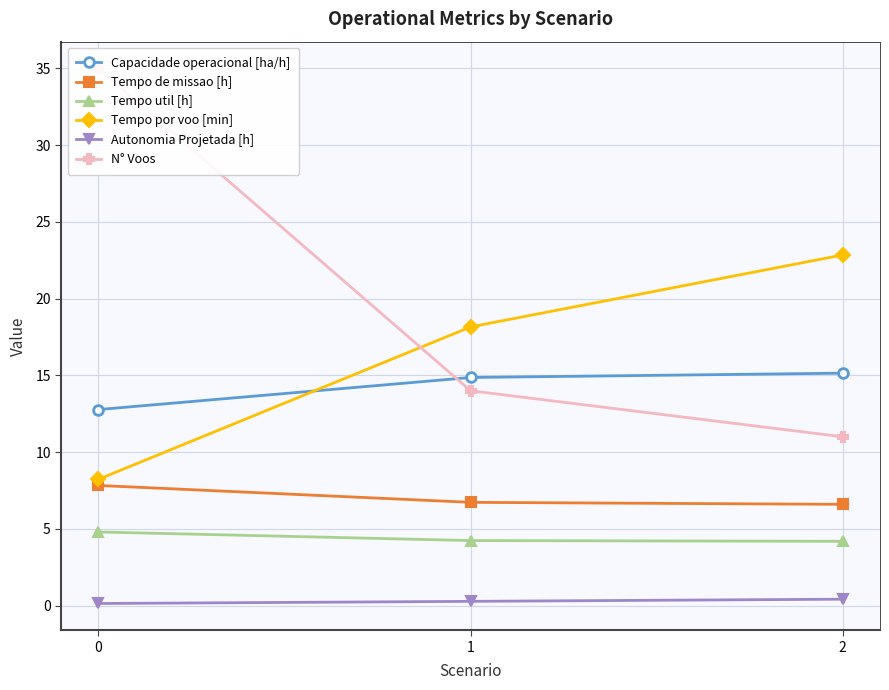

What is the difference between the maximum and minimum values in the Tempo por voo [min] series?

14.6